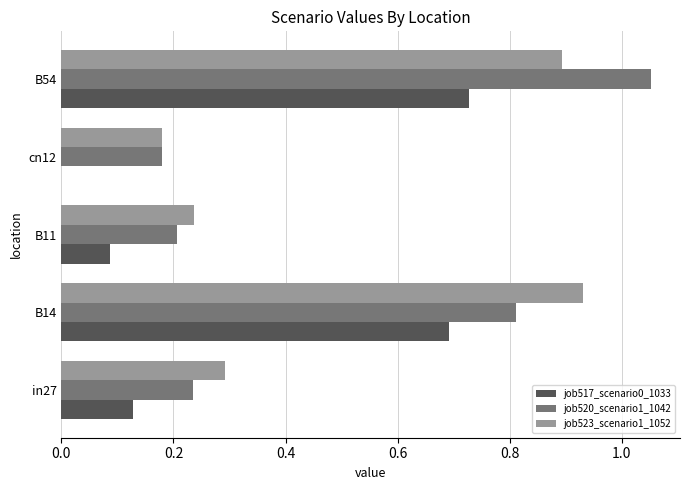

What is the total value across all series at B11?

0.5